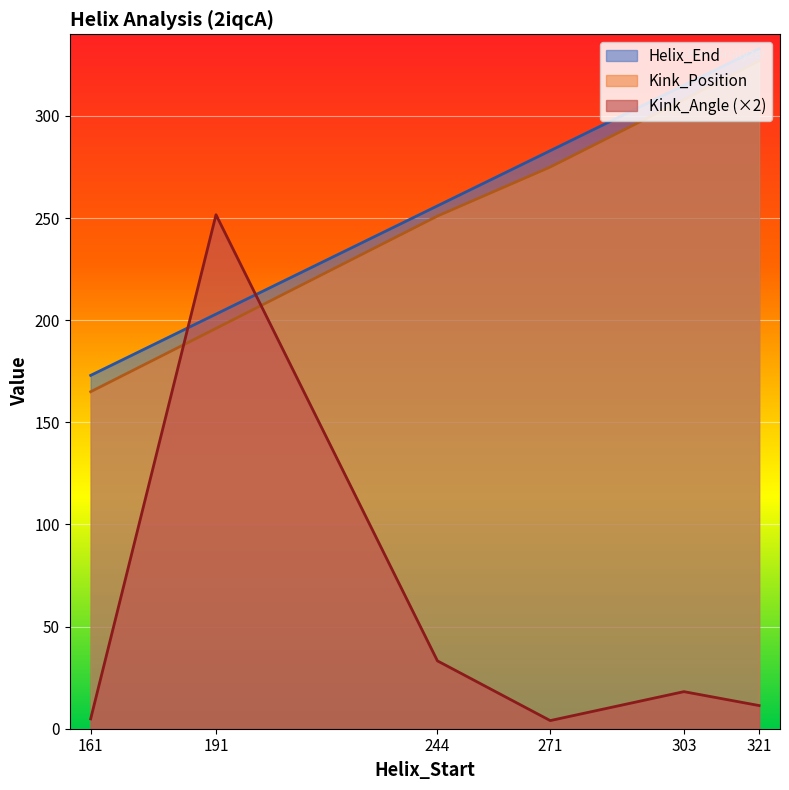

How many lines are shown in the chart?

3